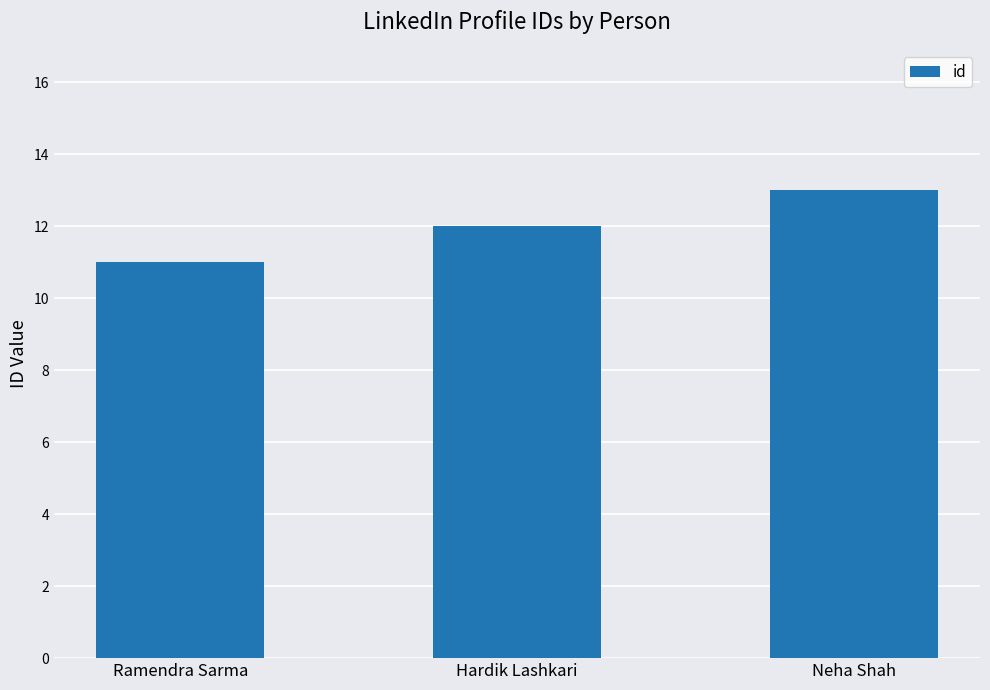

What is the value of the 3rd bar from the left?

13